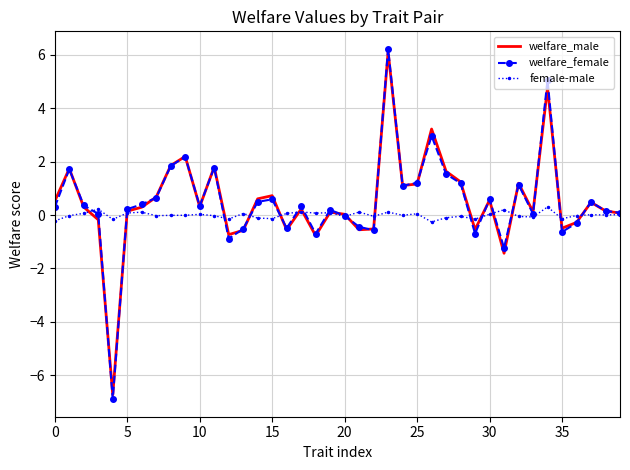

What is the smallest value displayed?

-6.9